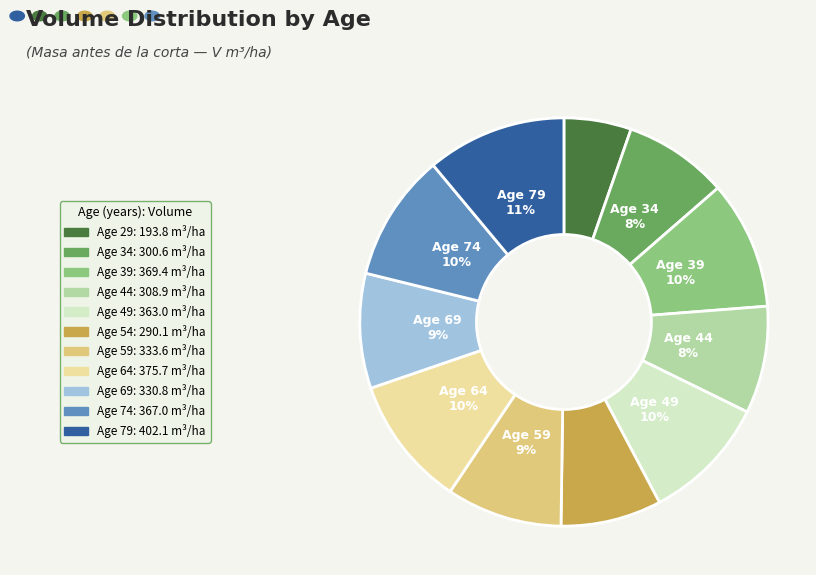

To the nearest percent, what is the average slice percentage?

9%